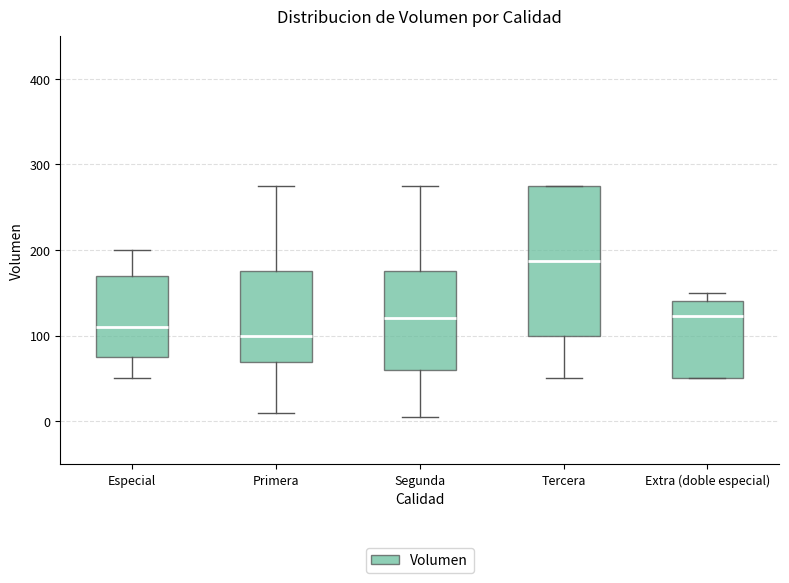

Reading left to right, read every box against the y-axis: the position of its median line, the range the box covers, and the ends of its whiskers. The values are not printed on the chart, so give them approximately, as read against the axis.

Especial: median 110, box 80 to 170, whiskers 50 to 200
Primera: median 100, box 70 to 180, whiskers 10 to 280
Segunda: median 120, box 60 to 180, whiskers 10 to 280
Tercera: median 190, box 100 to 280, whiskers 50 to 280
Extra (doble especial): median 120, box 50 to 140, whiskers 50 to 150